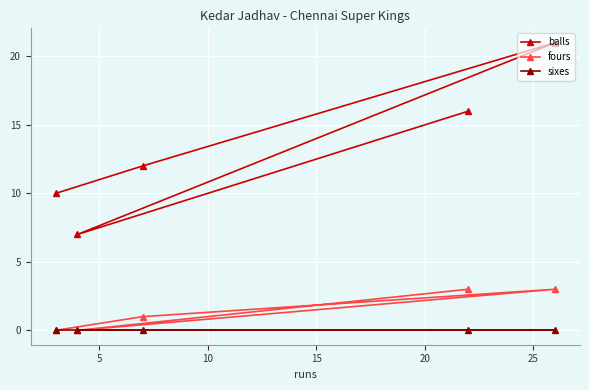

What are all the series names shown in the legend?

balls, fours, sixes